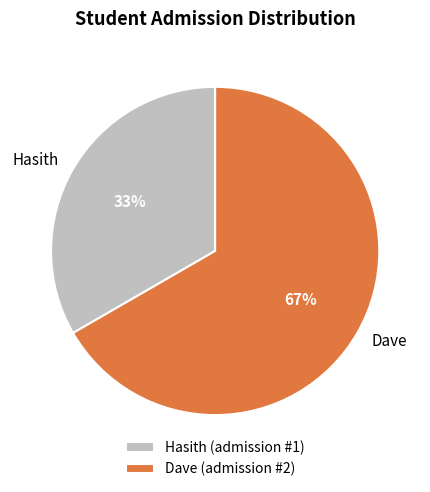

Which category has the biggest portion of the pie?

Dave